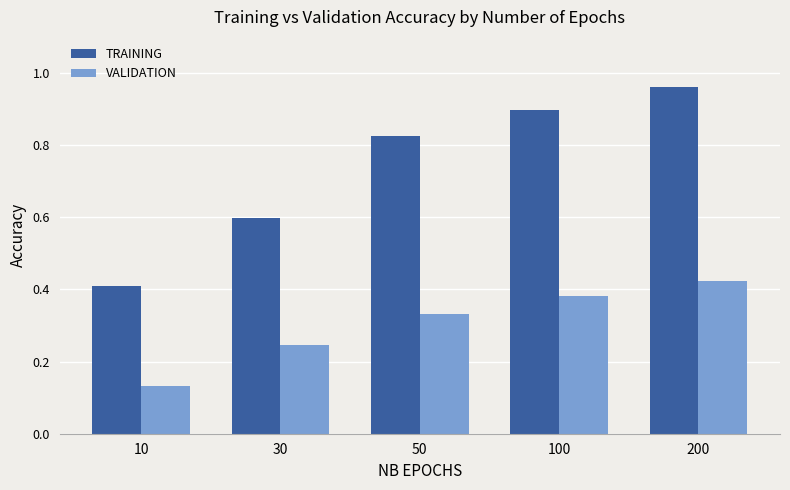

What is the sum of all TRAINING values?

3.7